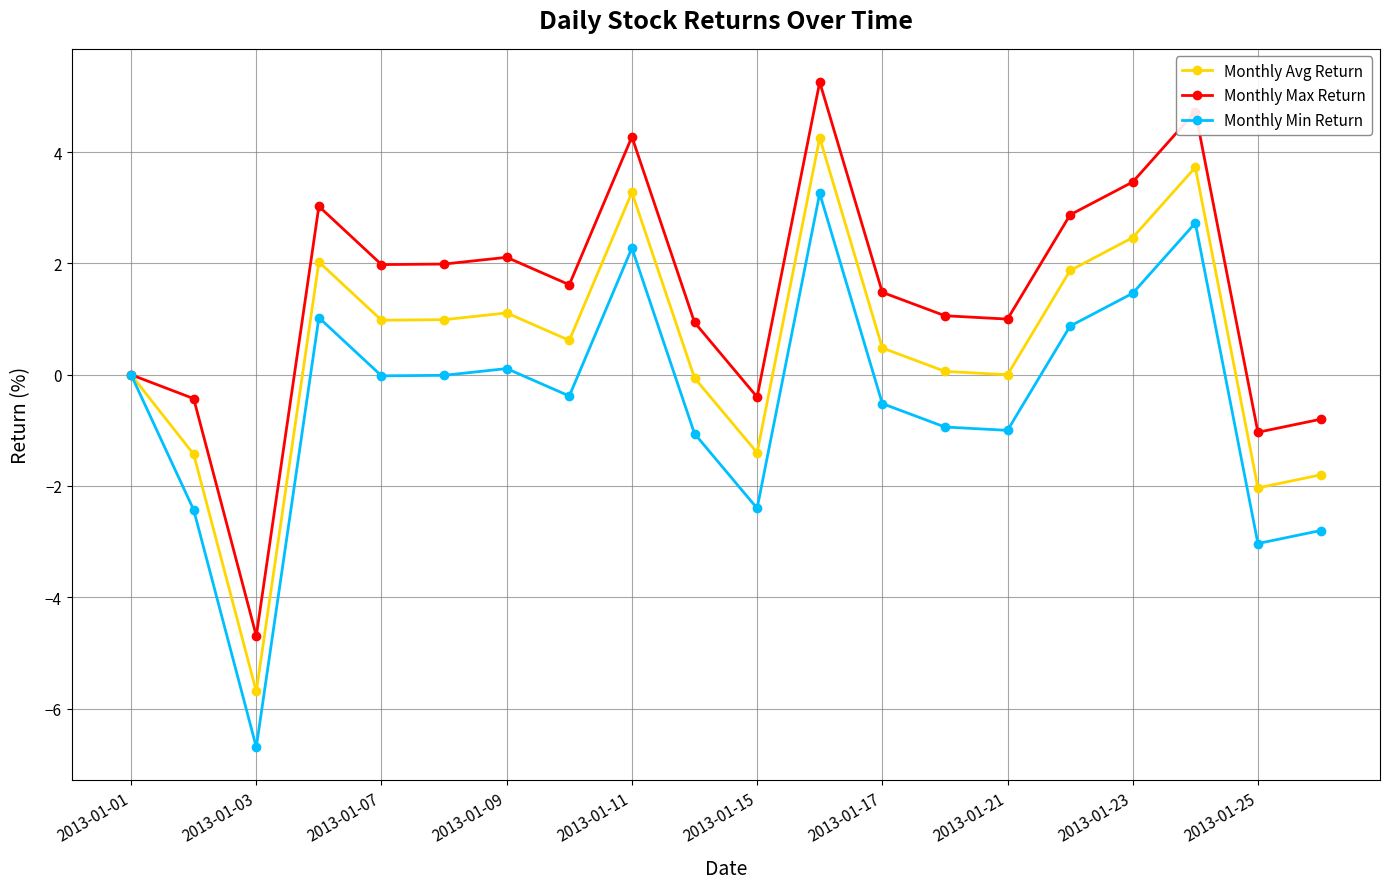

What is the greatest value displayed?

5.3